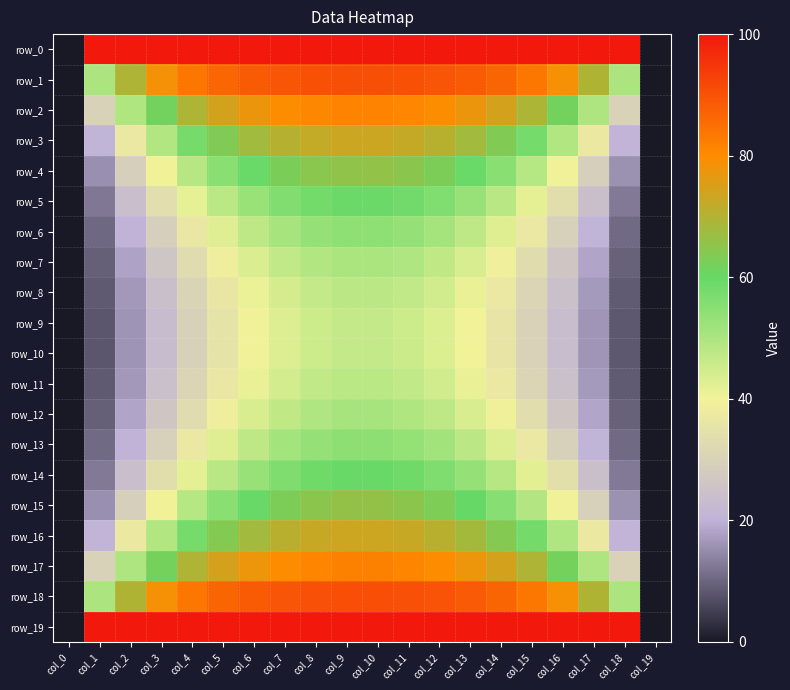

Read the row_2 value at col_12.

79.6